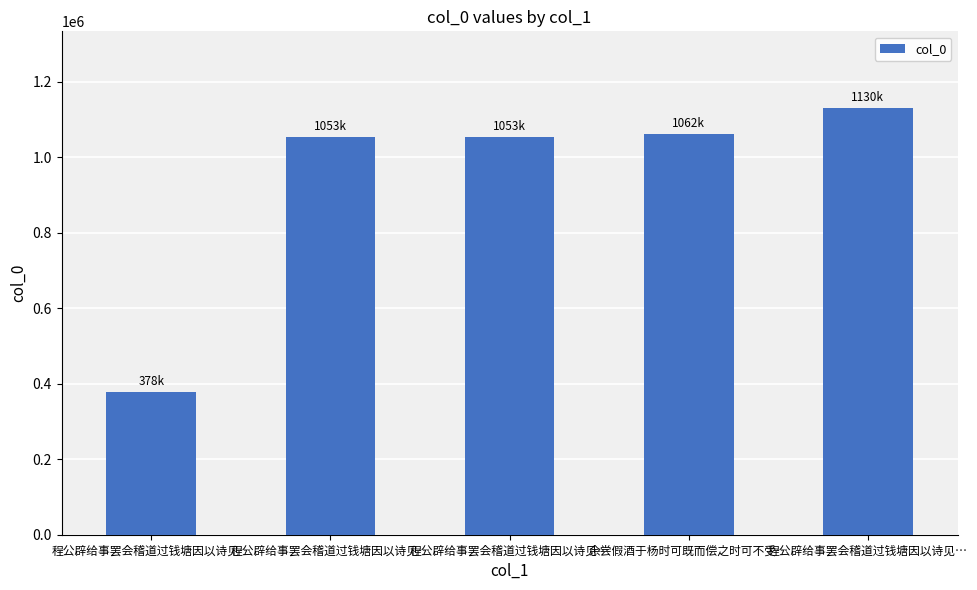

What is the label of the 4th bar from the left?

余尝假酒于杨时可既而偿之时可不受…